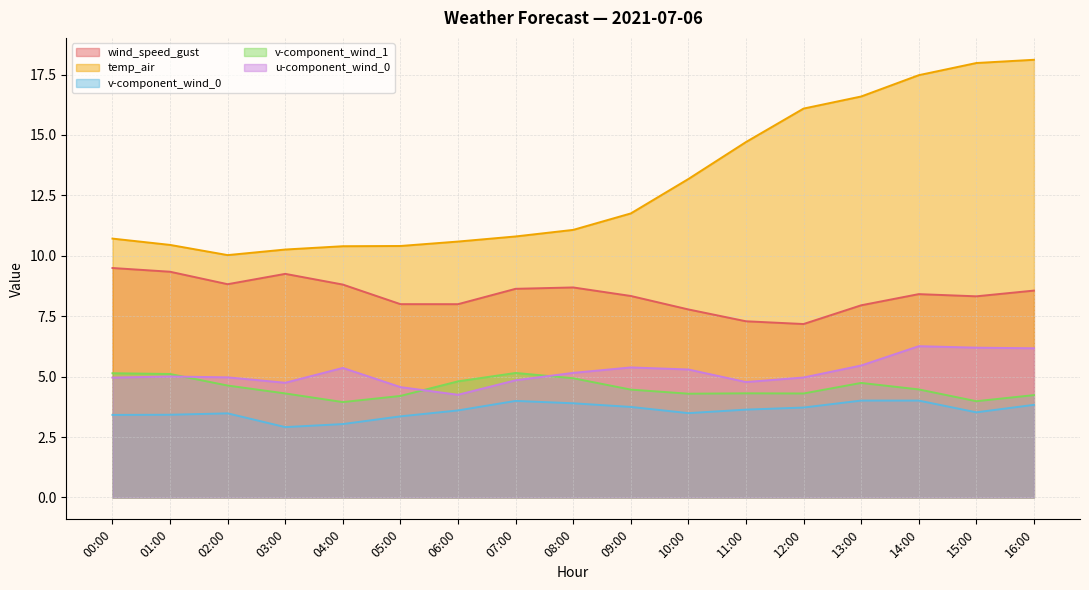

Rank the categories by v-component_wind_0 value from highest to lowest.

13:00, 14:00, 07:00, 08:00, 16:00, 09:00, 12:00, 11:00, 06:00, 15:00, 10:00, 02:00, 01:00, 00:00, 05:00, 04:00, 03:00